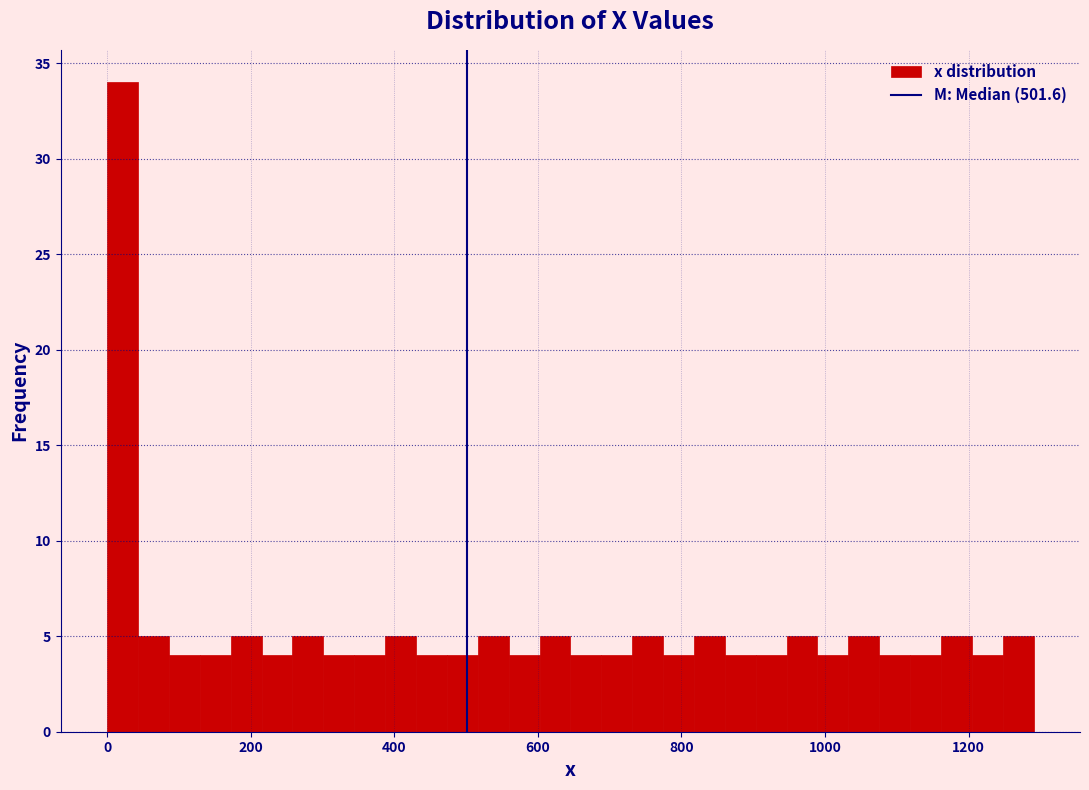

Around what value on the x-axis is the tallest bar? Give the approximate position of its centre, as read against the axis.

20